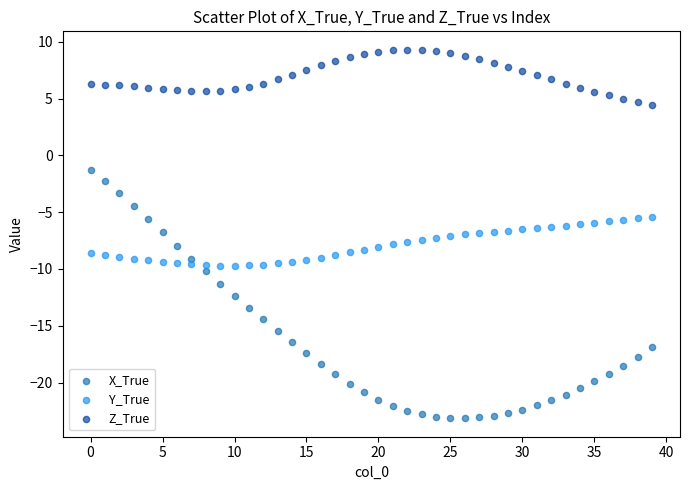

Which series reaches the maximum Y coordinate?

Z_True